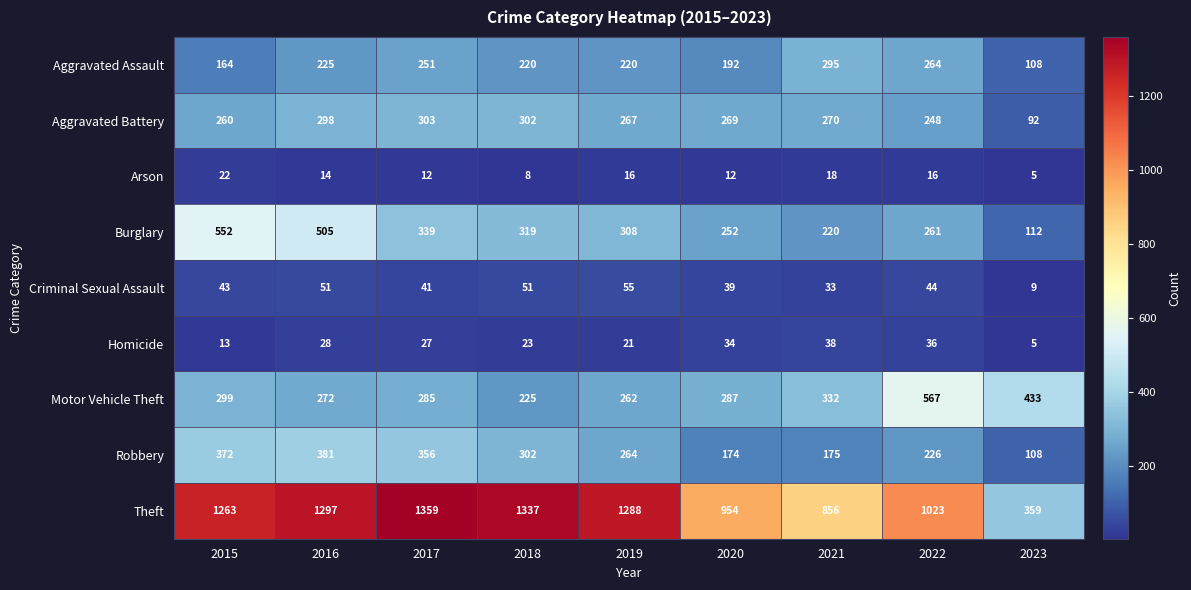

The Aggravated Battery series shows 182 at 2018. True or false?

False